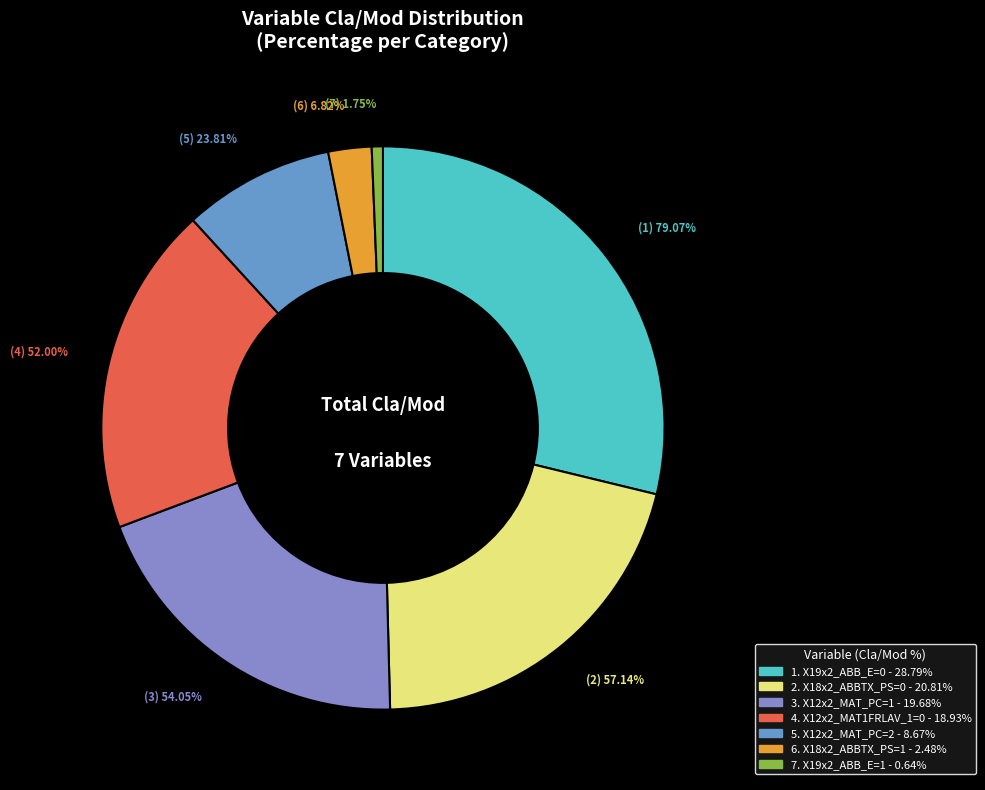

How many segments does this pie chart have?

7